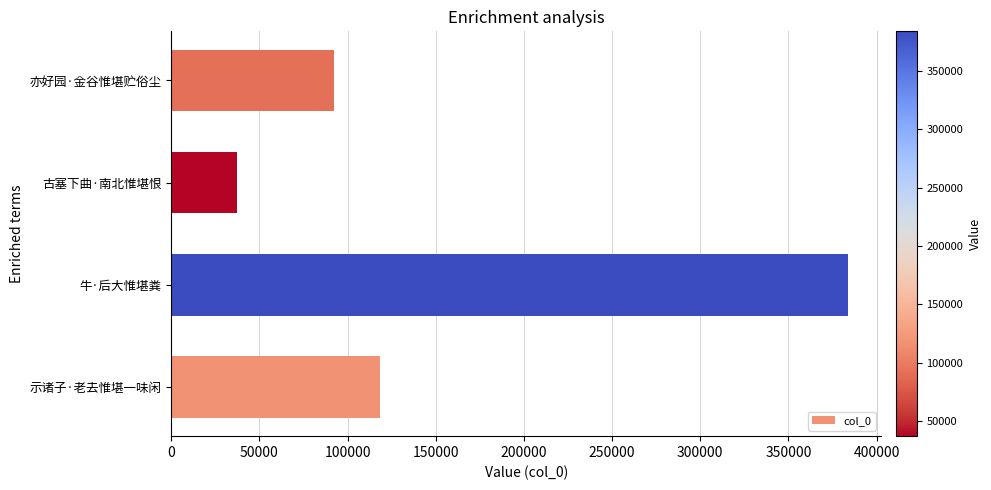

Reading top to bottom, list all the values displayed in this chart.

亦好园·金谷惟堪贮俗尘=92357	古塞下曲·南北惟堪恨=37376	牛·后大惟堪粪=383596	示诸子·老去惟堪一味闲=118428